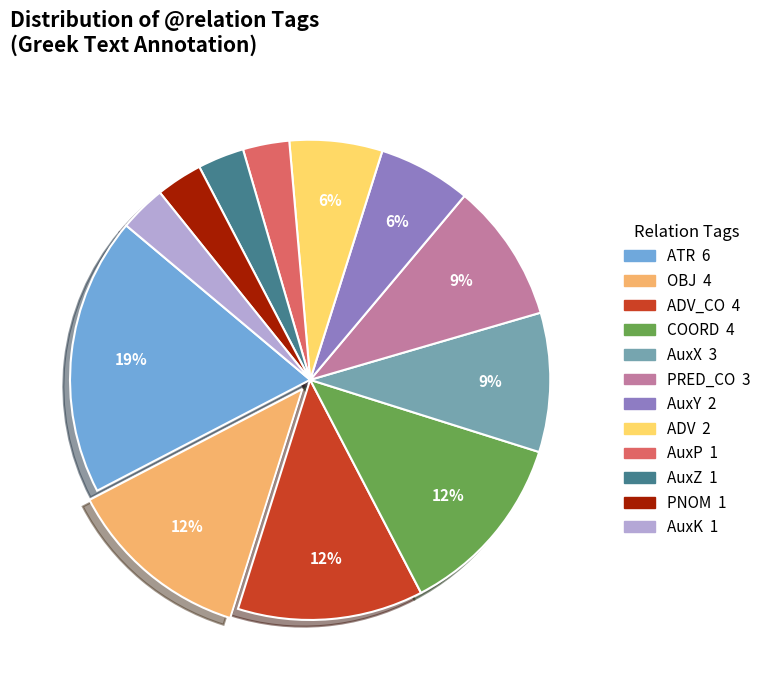

To the nearest percent, what is the average slice percentage?

8%